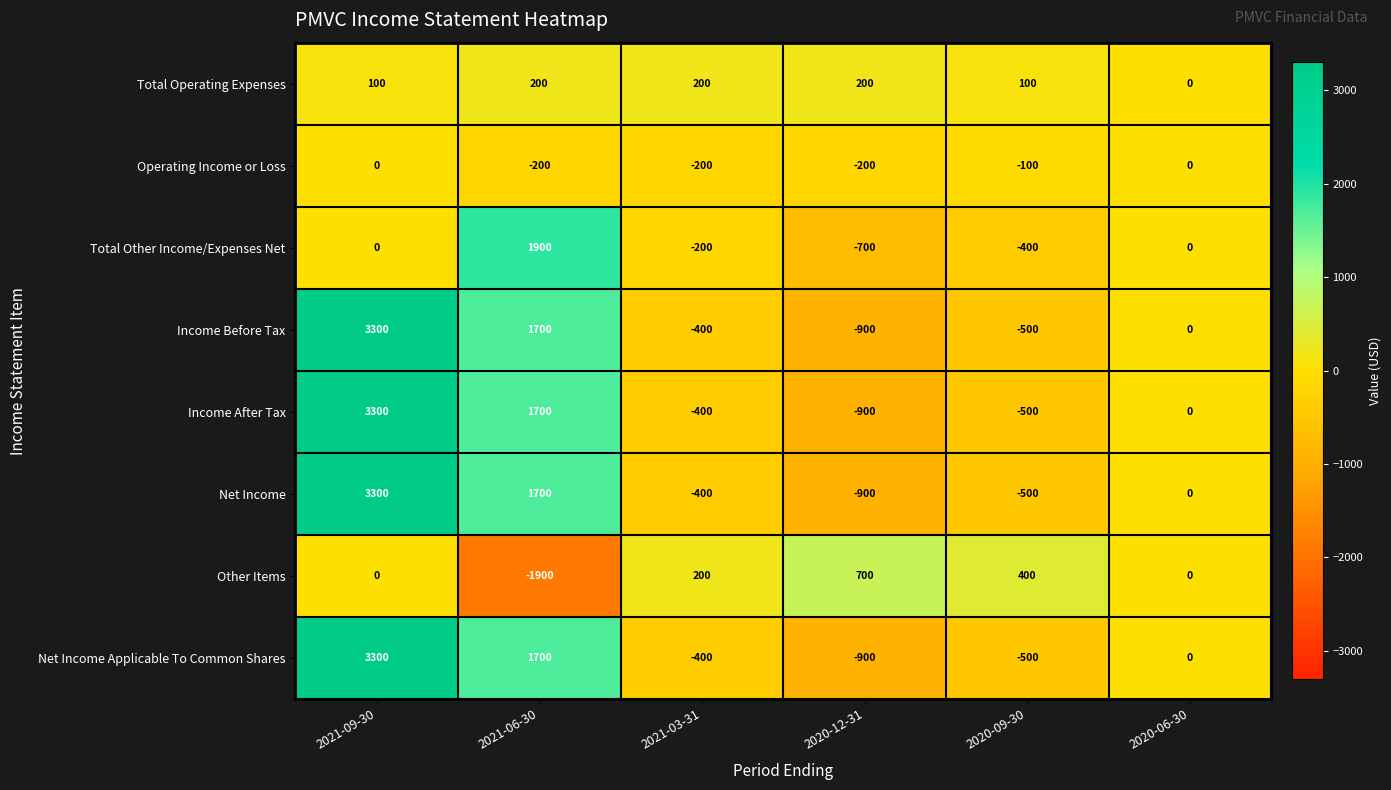

Where does the Net Income Applicable To Common Shares series first go above 0?

2021-09-30